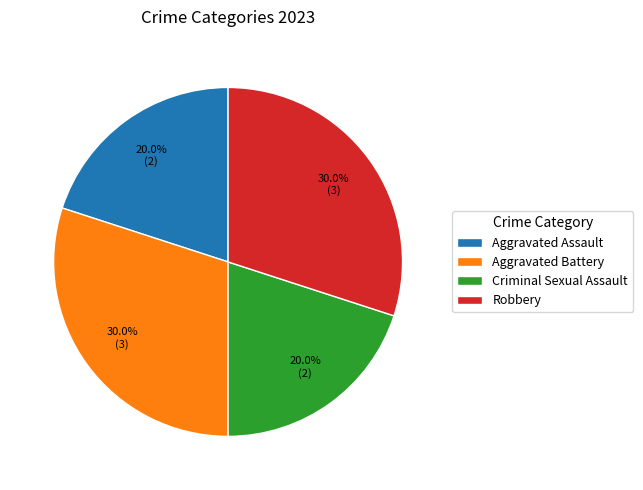

To the nearest percent, what percentage of the pie is Robbery?

30%